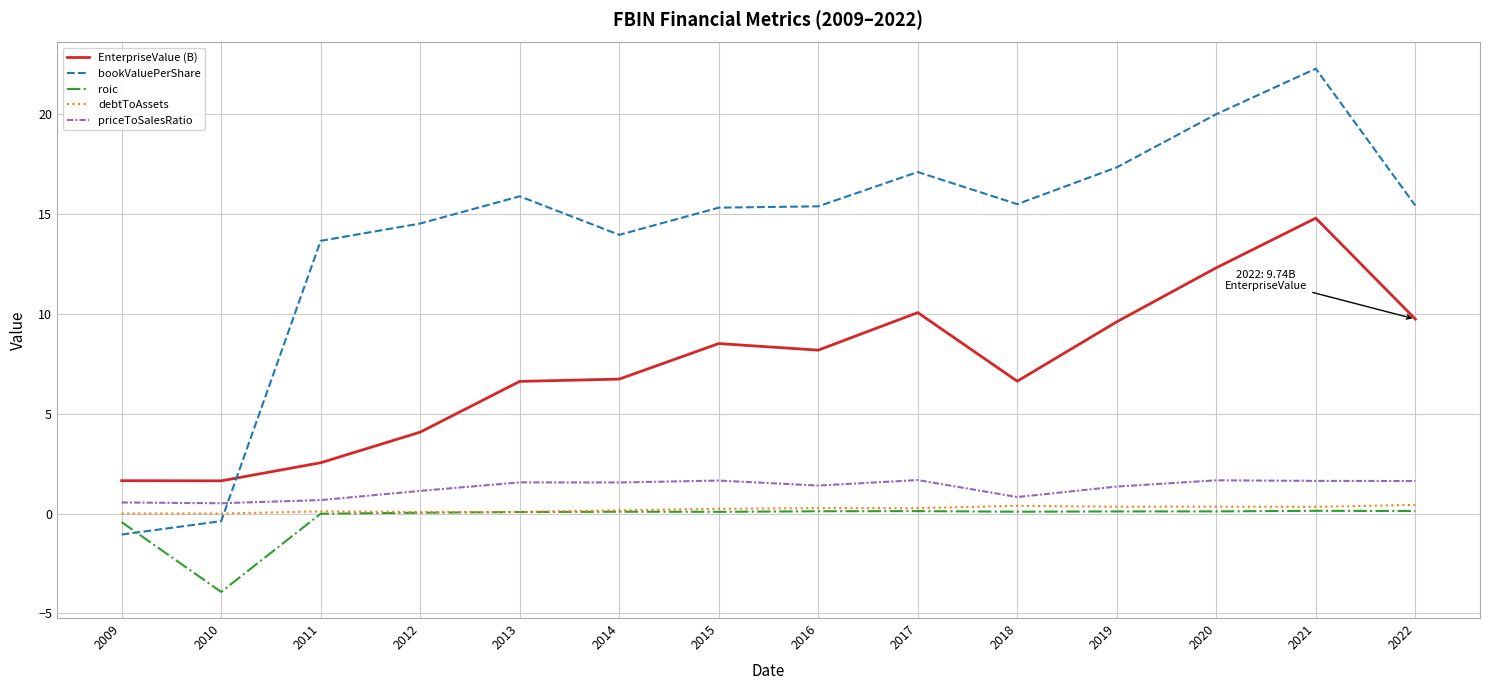

Between which two adjacent categories do bookValuePerShare and debtToAssets first intersect?

2010 and 2011